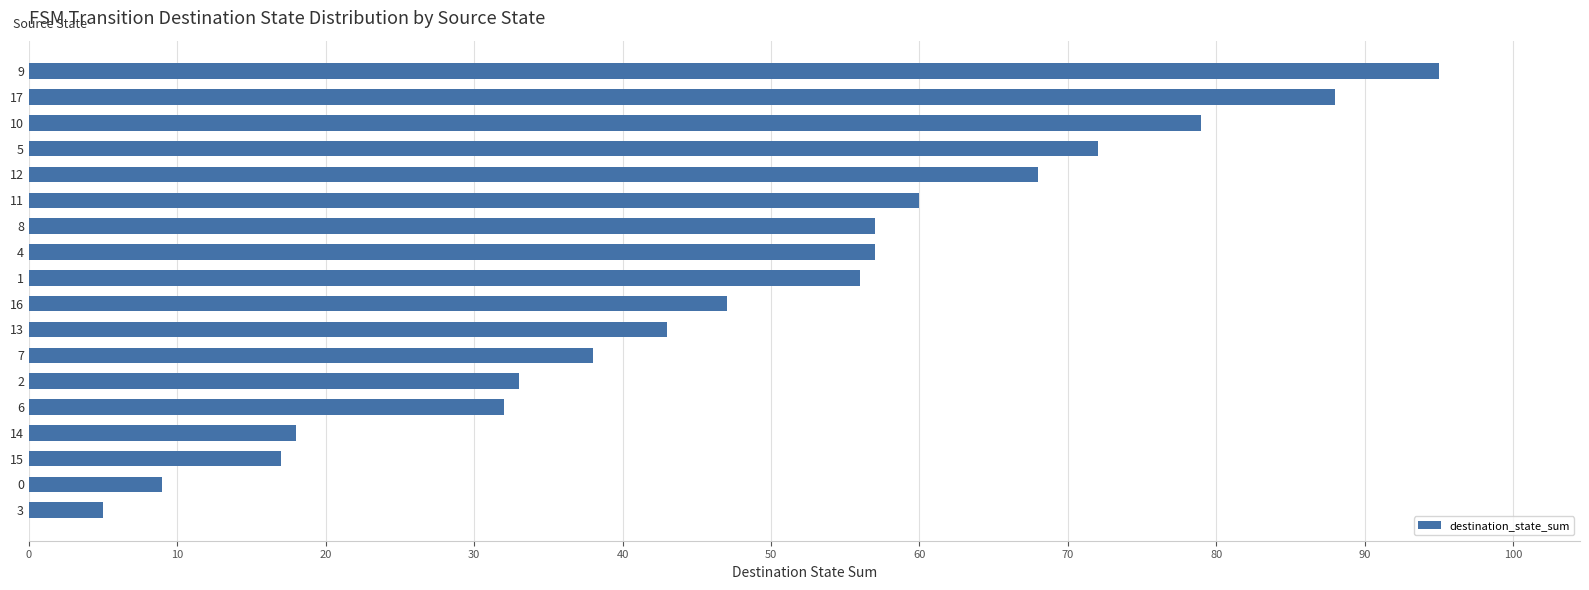

Does the chart contain any negative values?

No